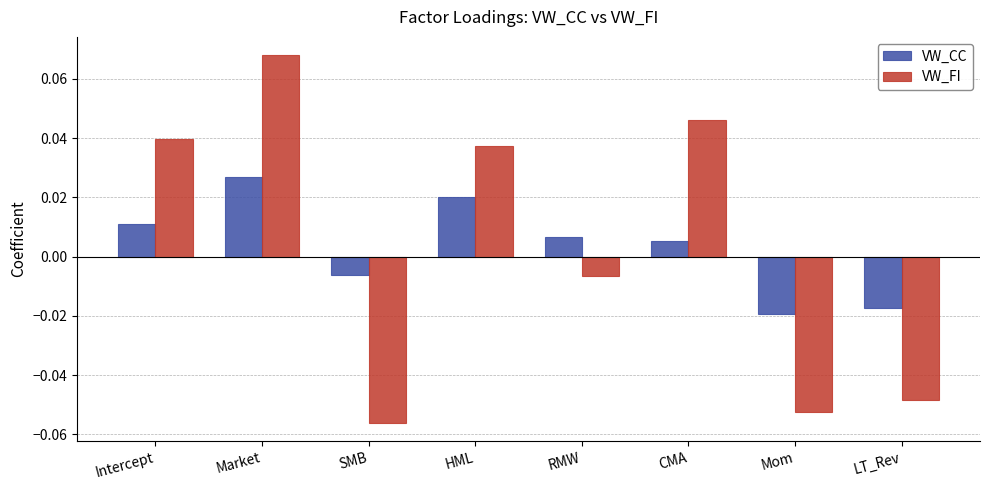

At which label is VW_FI closest to 0?

RMW